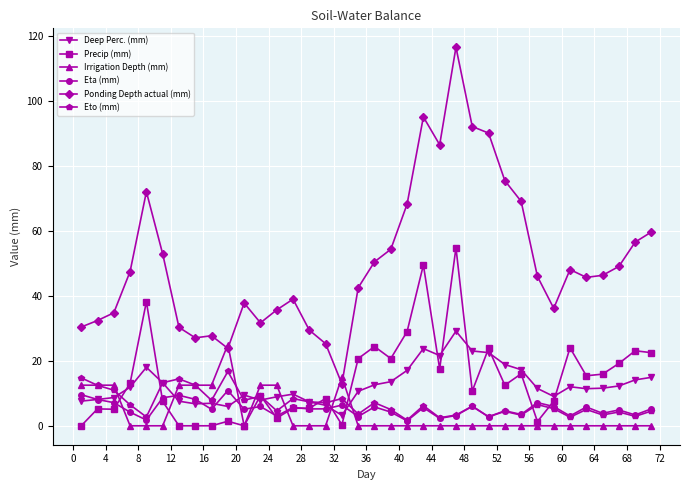

Count the number of categories in the chart.

36